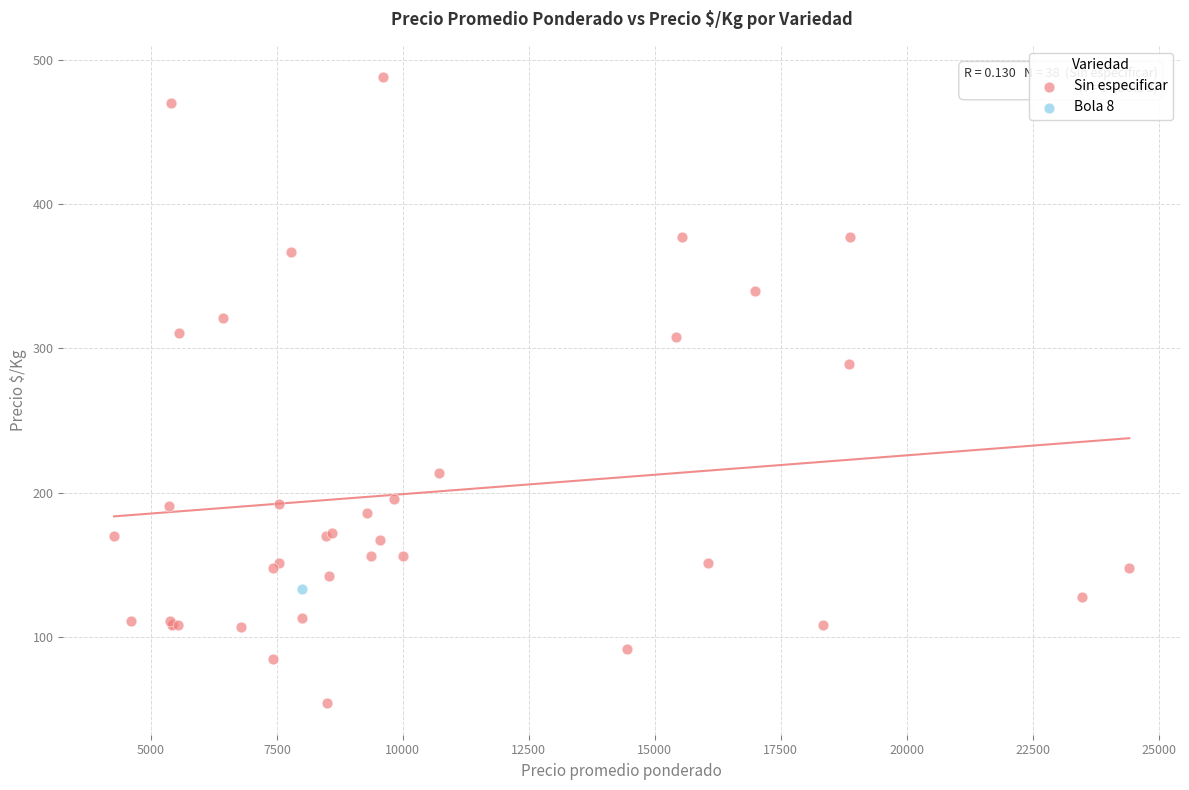

What are all the series names shown in the legend?

Sin especificar, Bola 8